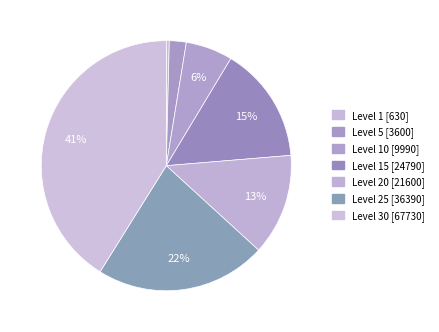

Count the number of slices in the pie.

7